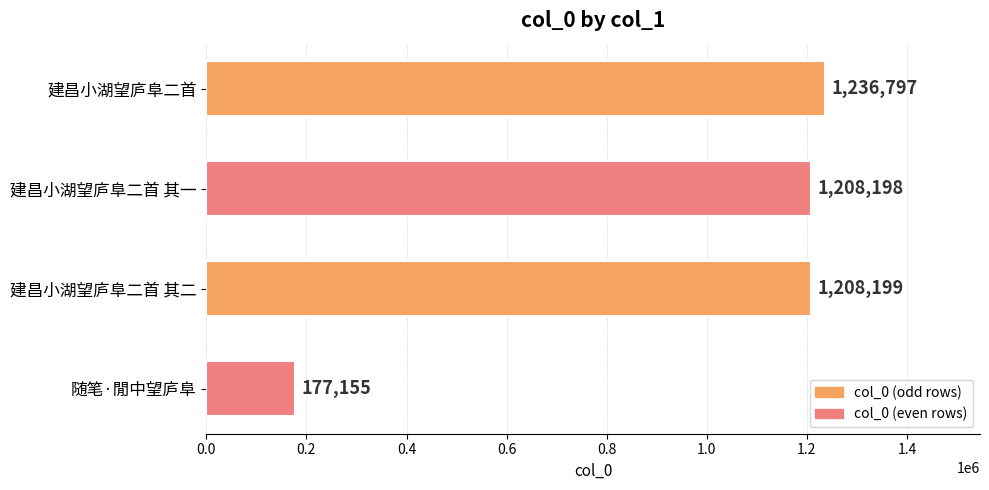

What is the sum of all values?

3830349